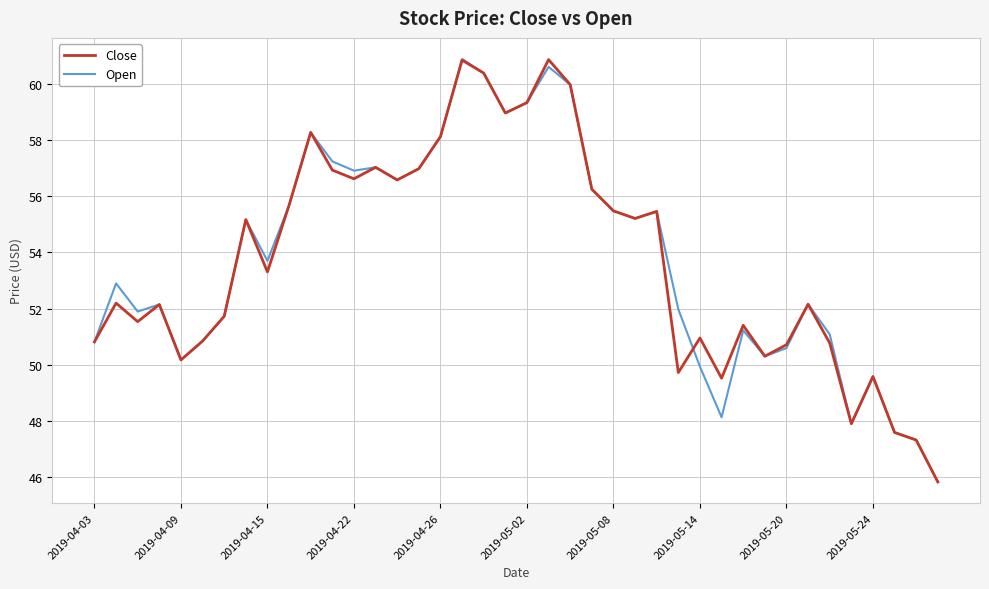

What is the greatest value displayed?

60.9